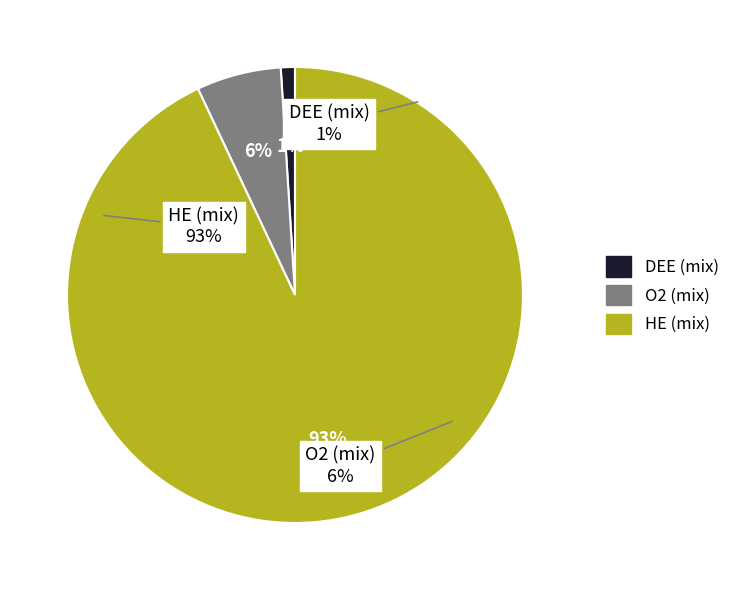

The O2 (mix) slice represents 6% of the pie. True or false?

True